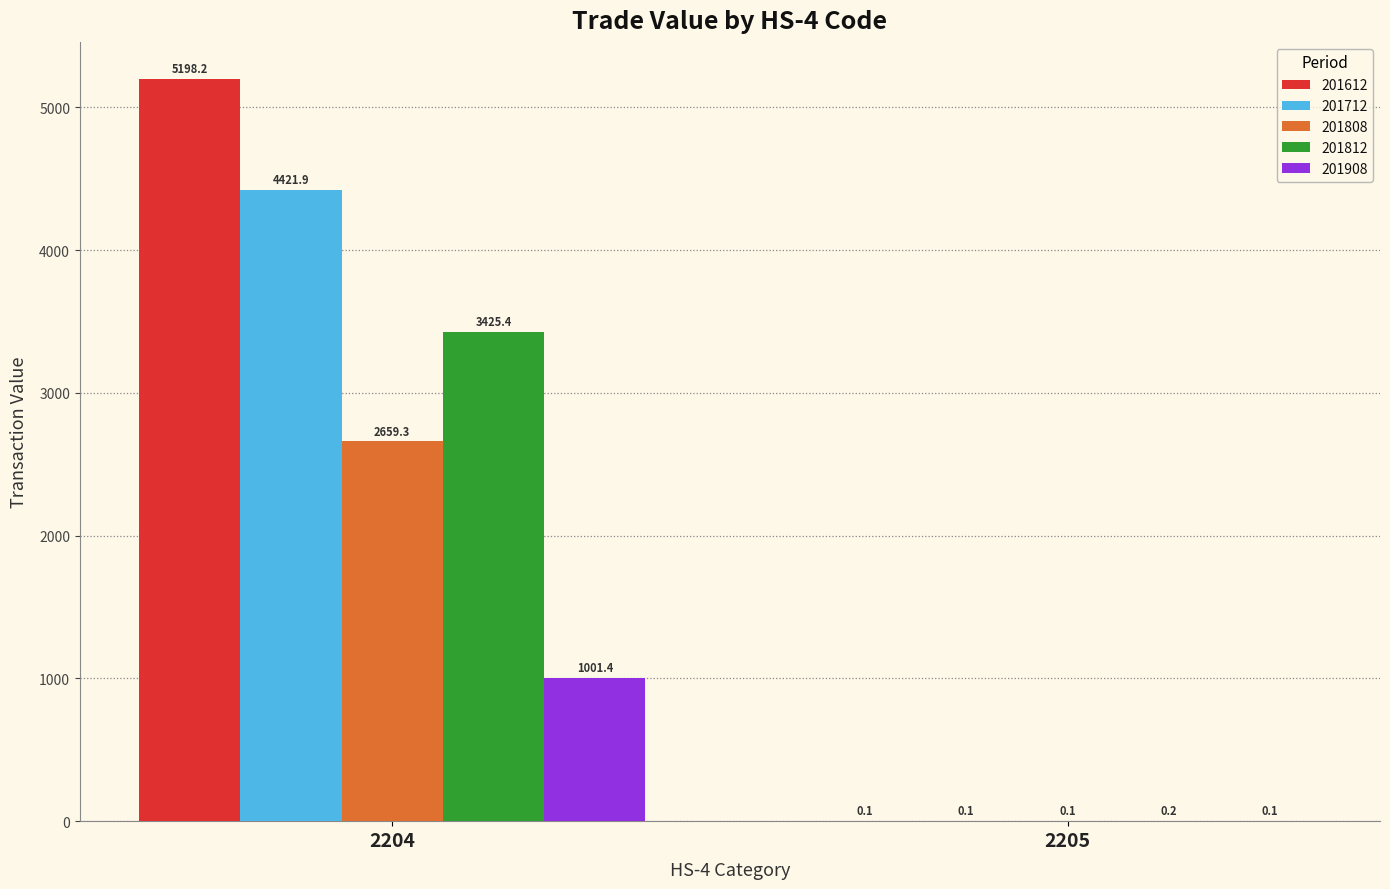

What is the sum of the 201808 values at 2204 and 2205?

2659.4